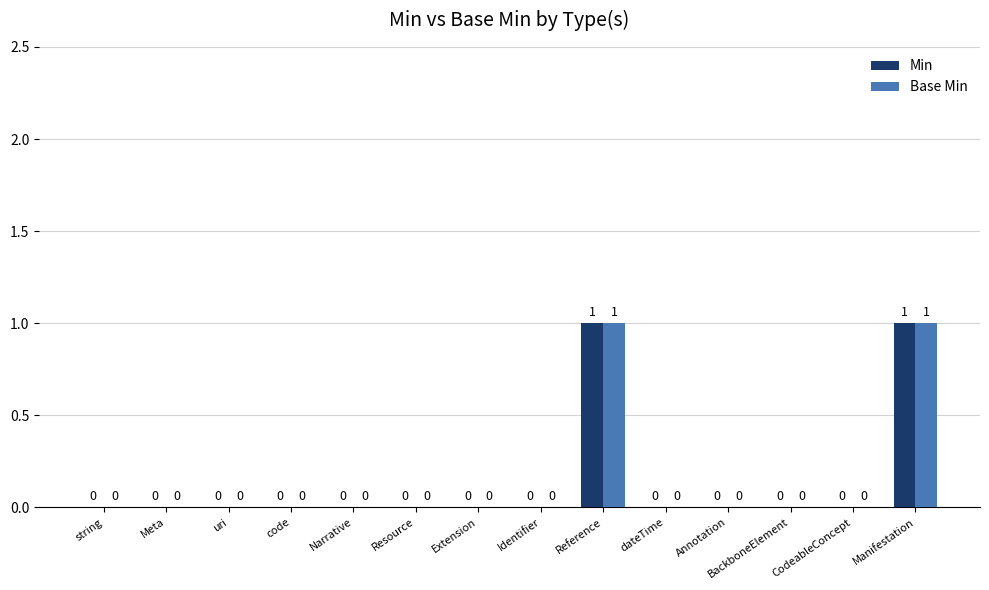

Is the value of Min at string greater than the value of Base Min at Manifestation?

No